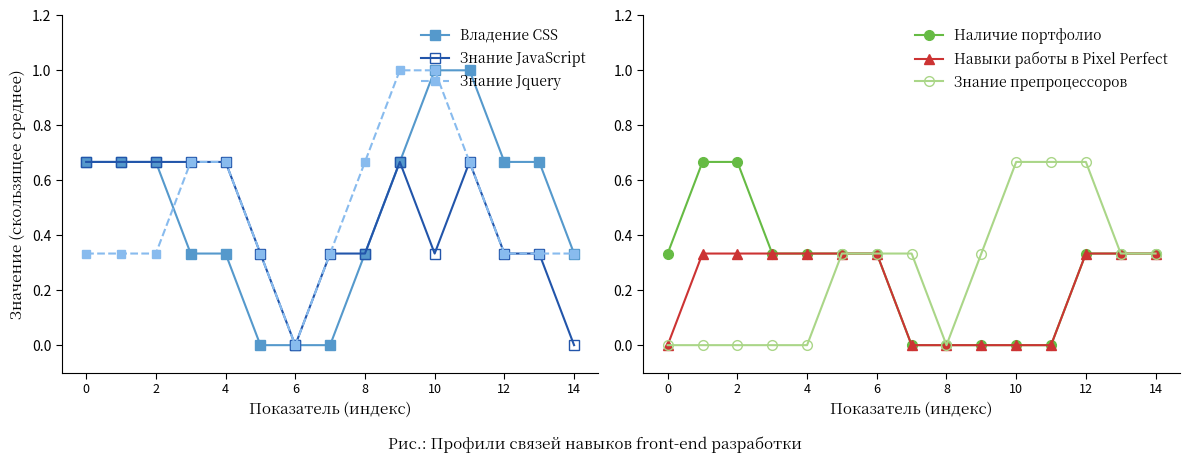

What is the label of the 4th point from the right?

11